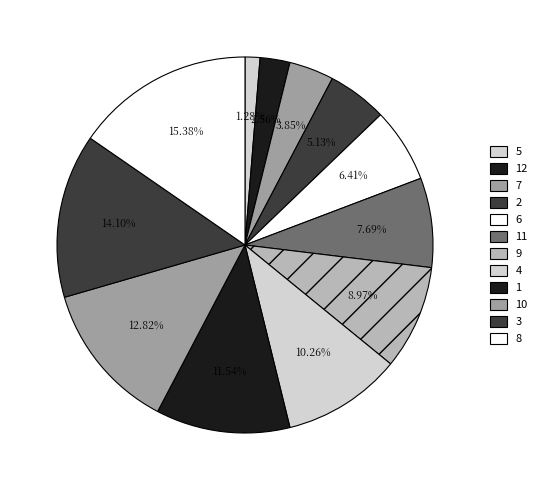

To the nearest percent, what percentage of the pie is 9?

9%